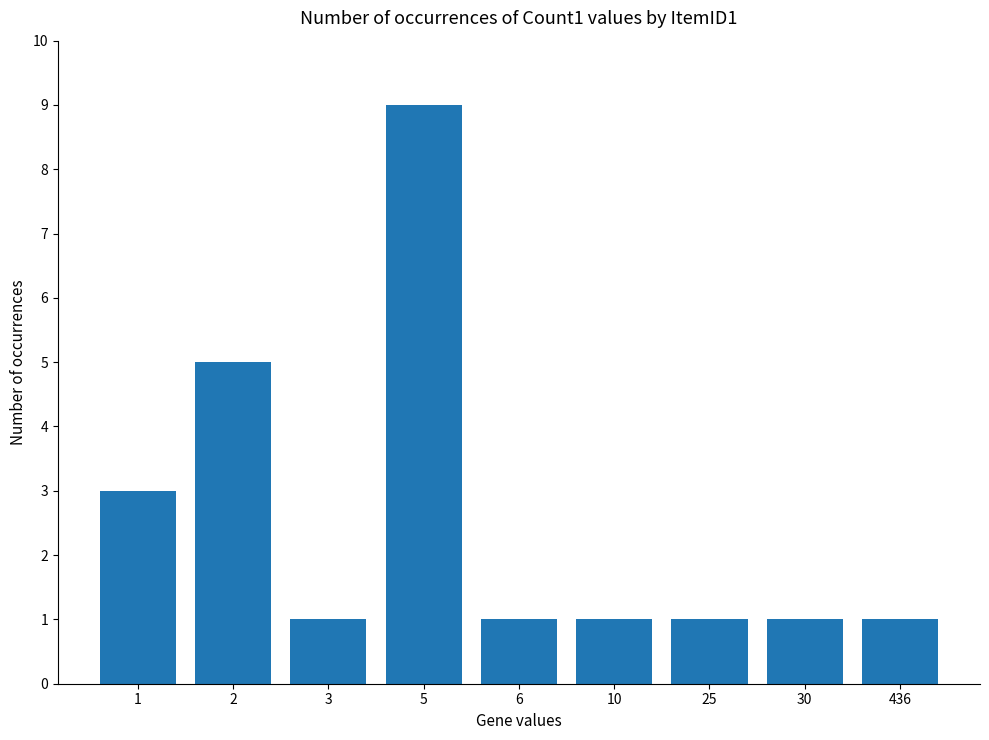

Does the chart contain any negative values?

No